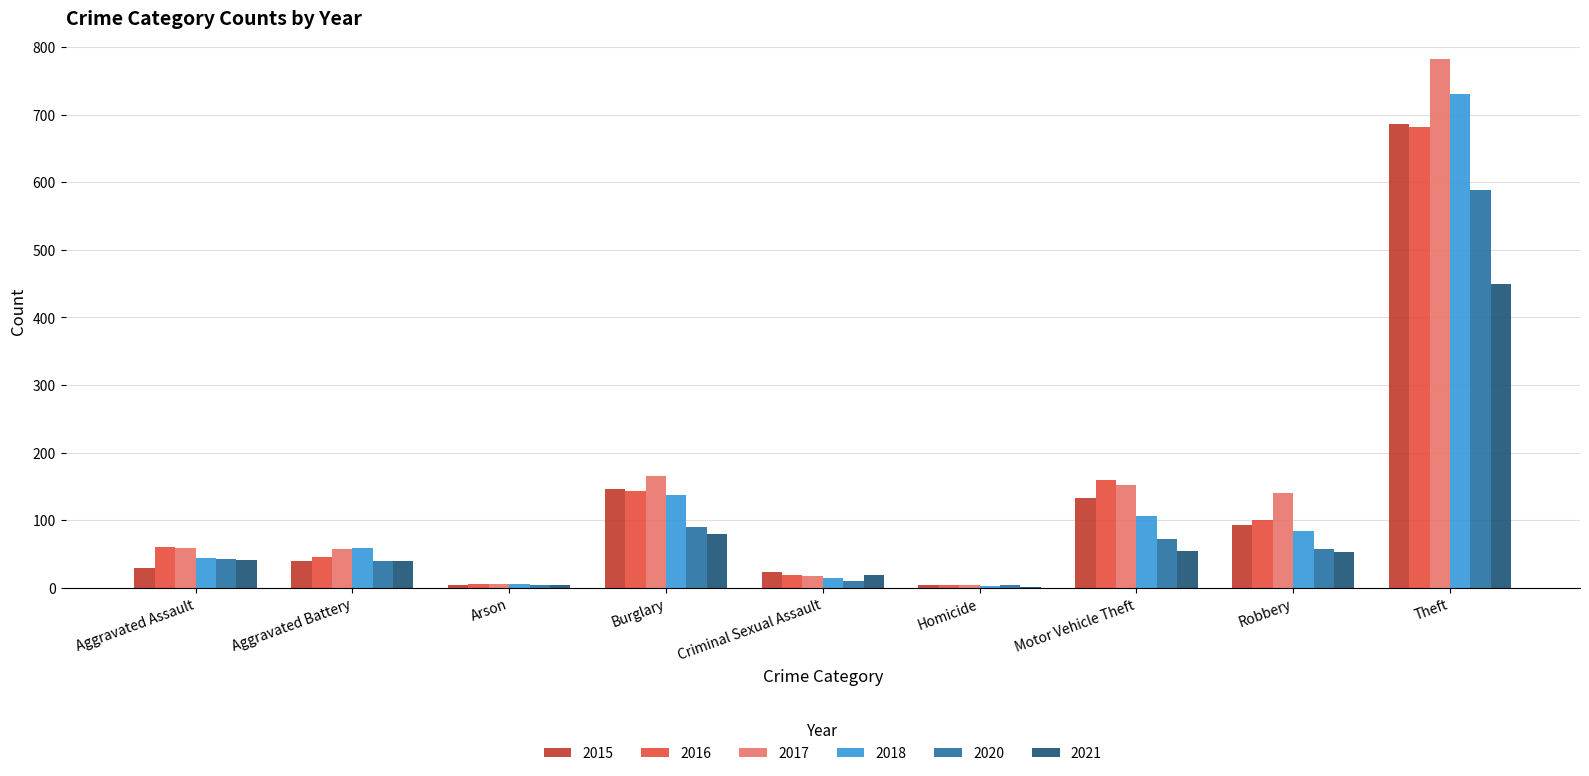

Is the value of 2018 at Motor Vehicle Theft greater than the value of 2016 at Criminal Sexual Assault?

Yes